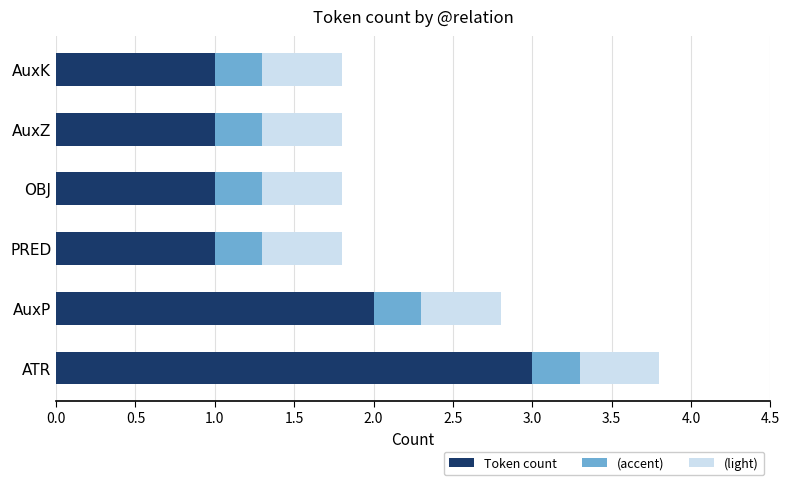

What value does the Token count series have at OBJ?

1.0